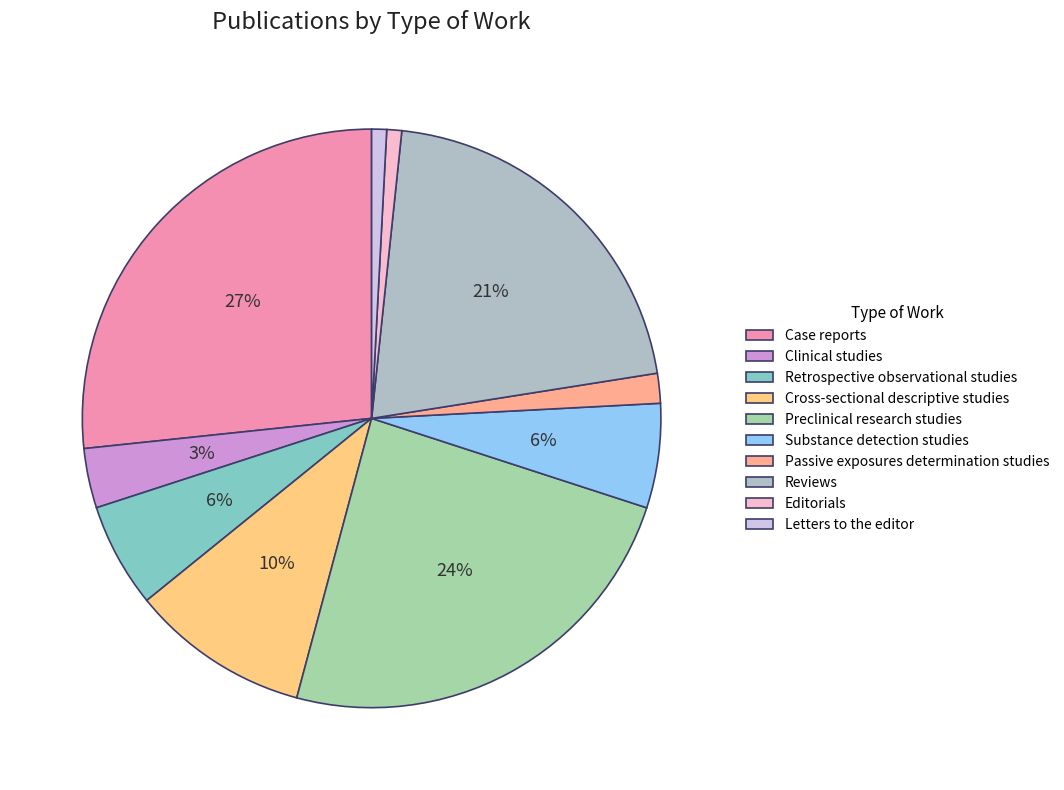

What percentage is the Cross-sectional descriptive studies slice, to the nearest percent?

10%